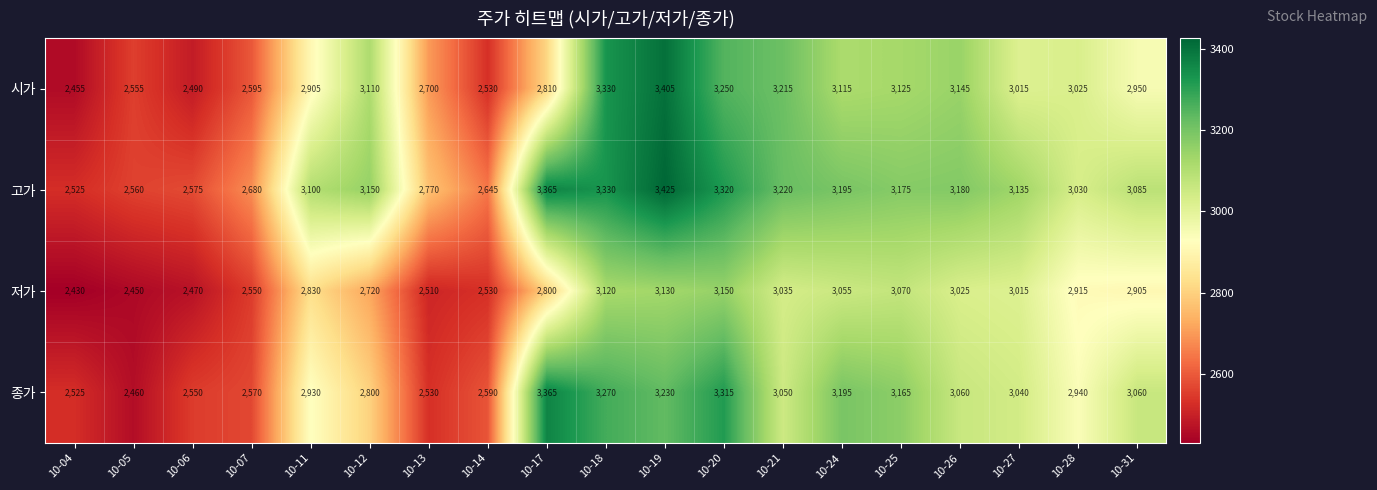

True or false: 저가 has a value of 1835 at 10-12.

False